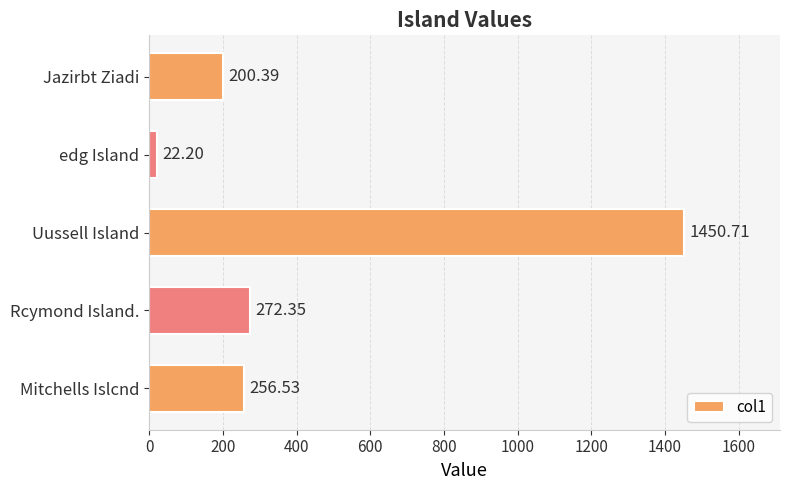

What is the ratio of the value at Jazirbt Ziadi to the value at Mitchells Islcnd?

0.8